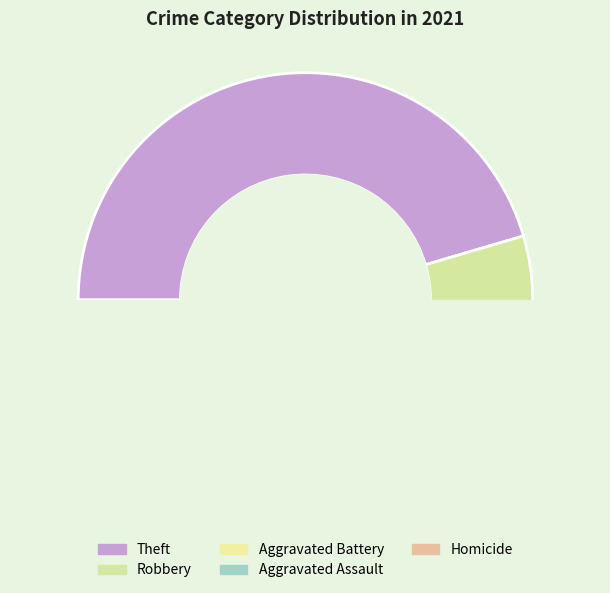

Does Robbery account for over 50% of the chart?

No